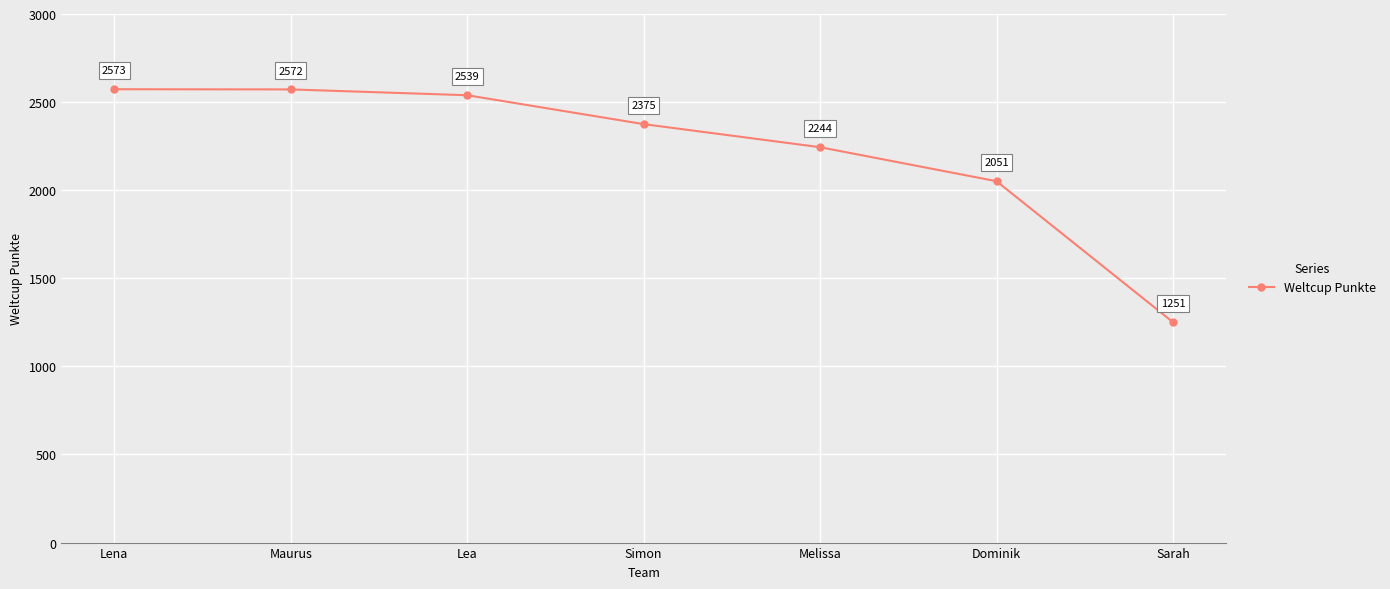

What value does the data have at Sarah, to the nearest 100?

1300